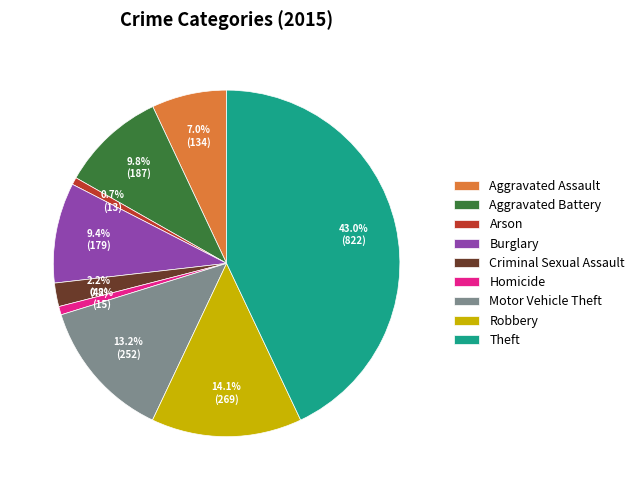

How many segments does this pie chart have?

9